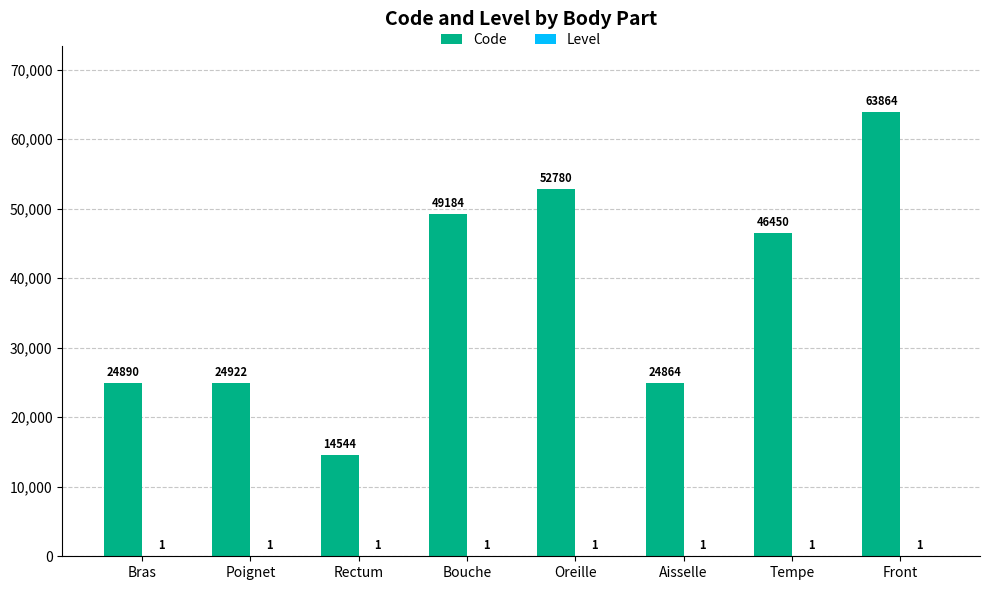

How many groups of bars are there?

8